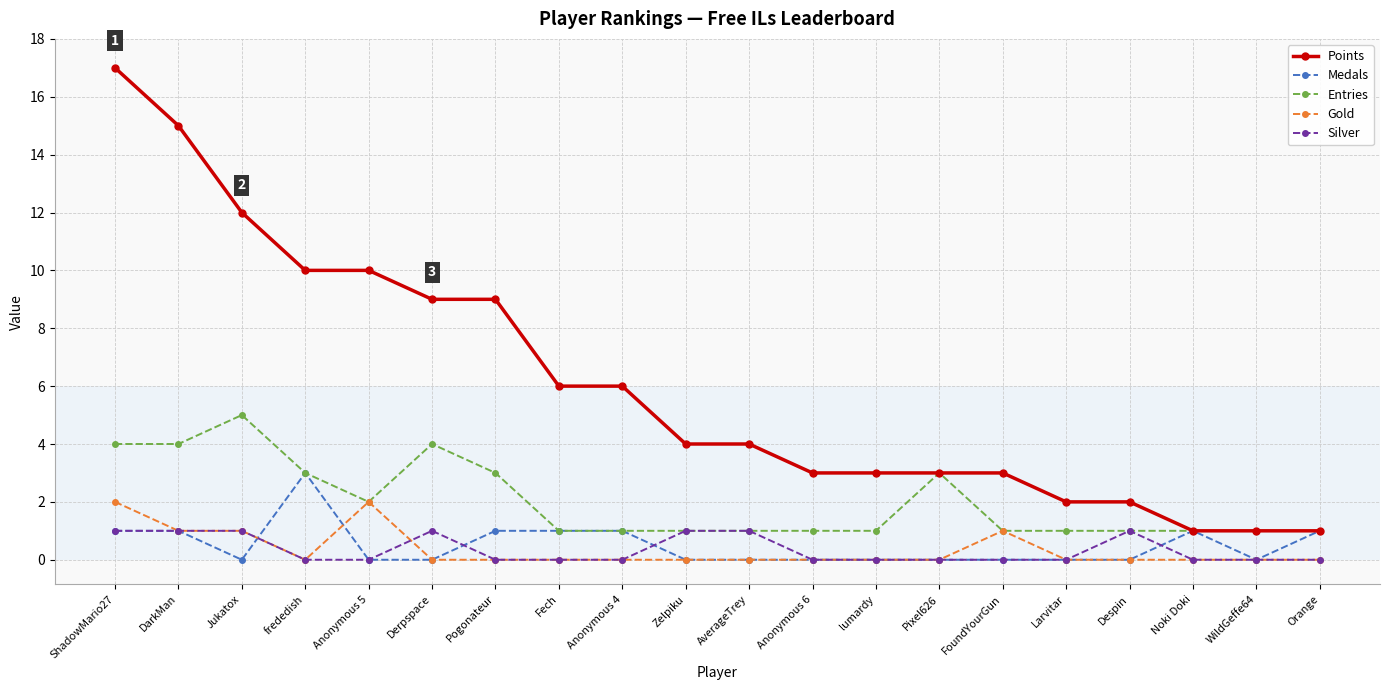

What is the label of the 3rd point from the left?

Jukatox